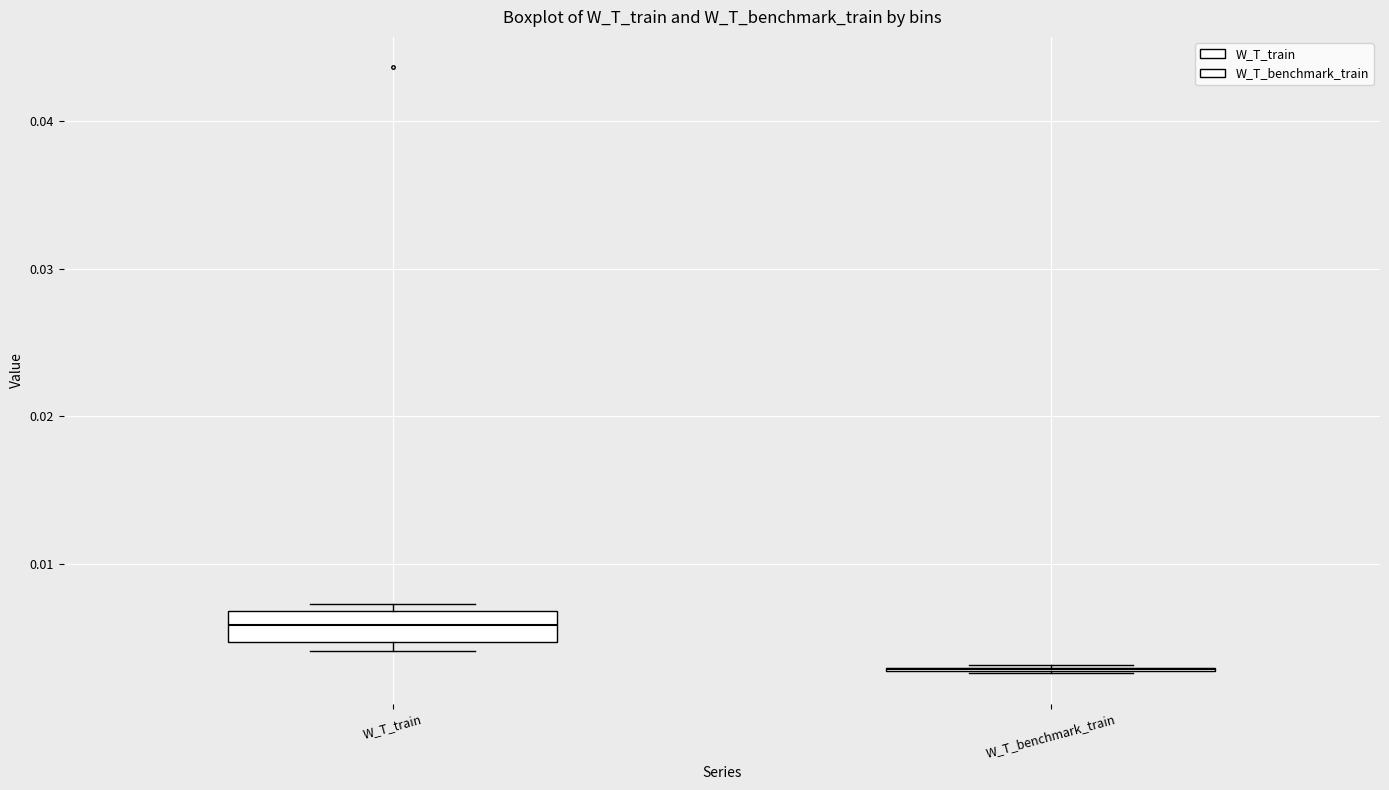

Comparing the boxes themselves (not the whiskers), which one is the tallest?

W_T_train